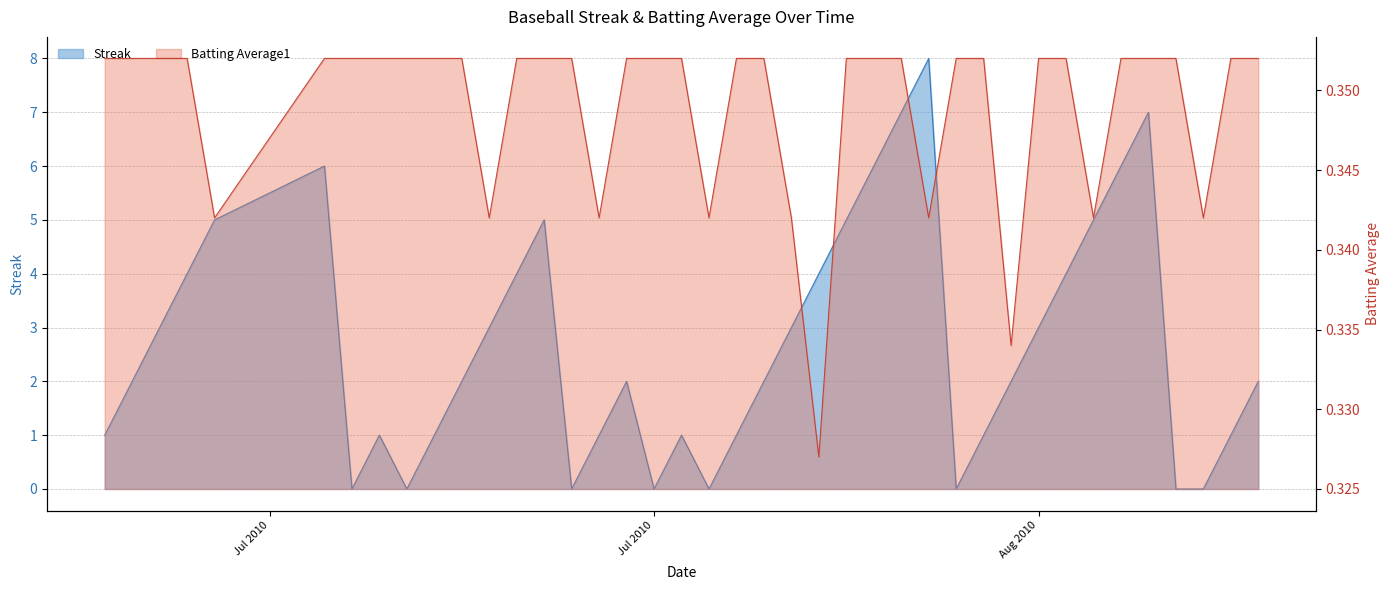

Which series has the largest range (max minus min)?

Streak